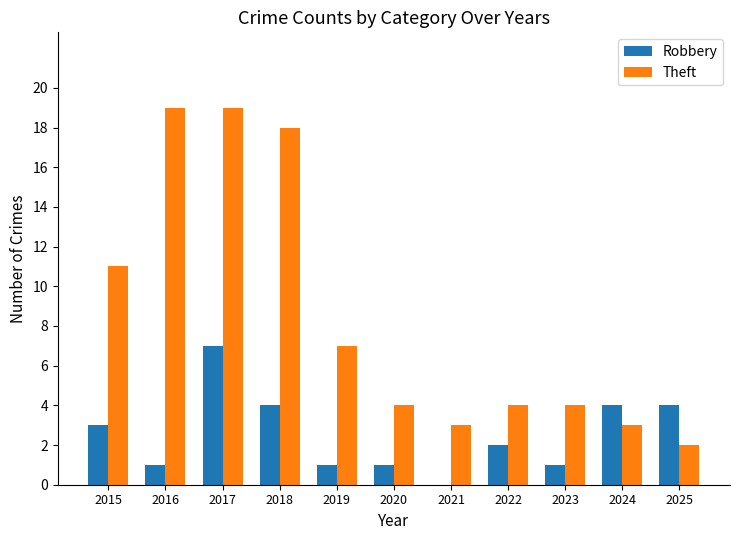

Does the chart contain stacked bars?

No